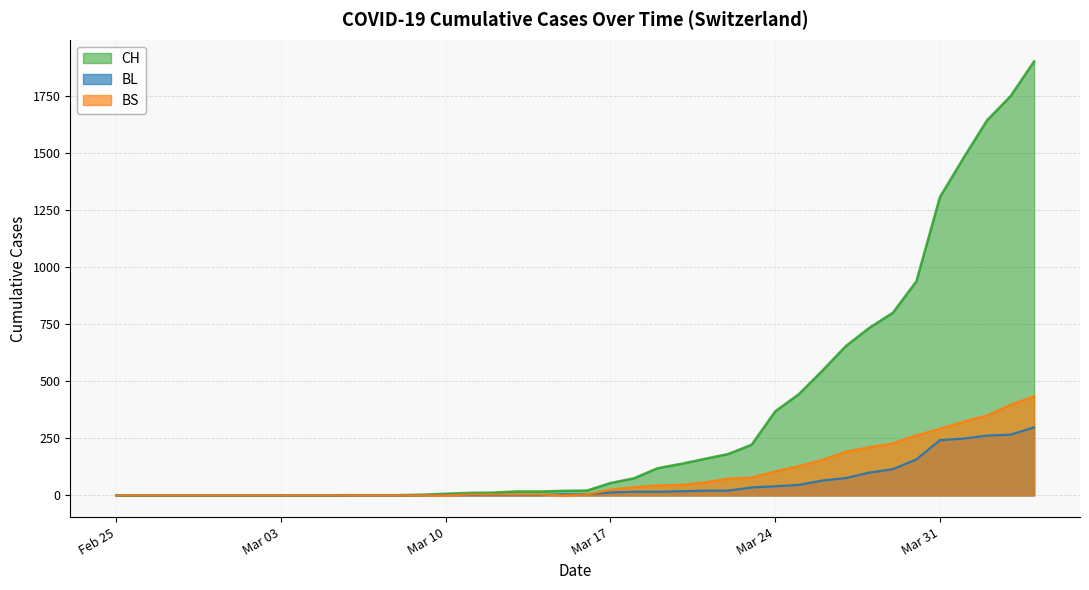

True or false: BL and CH intersect in this chart.

False